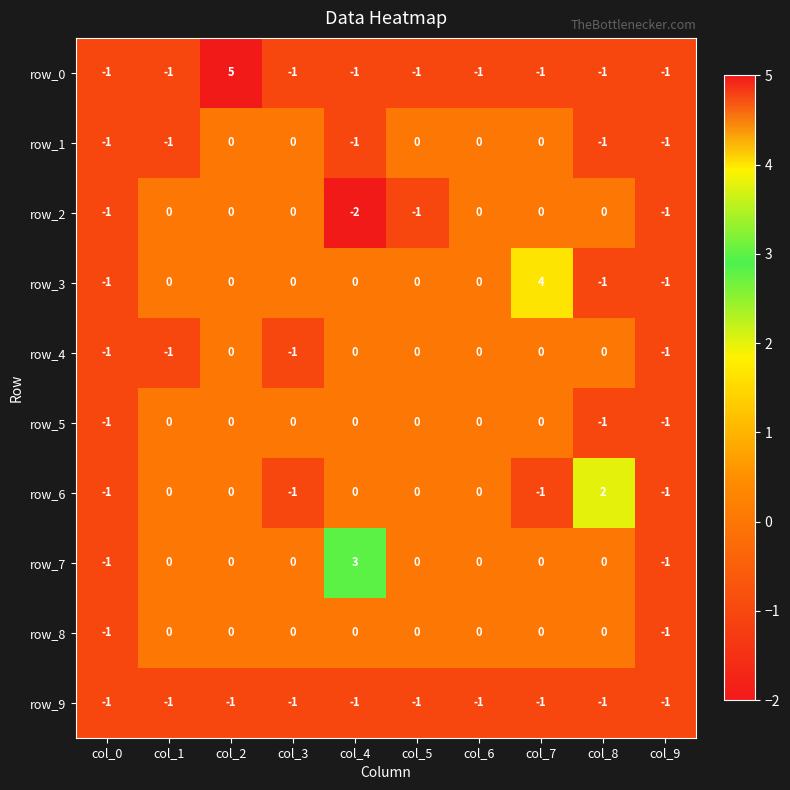

How many row_7 values are between 0 and 1?

7